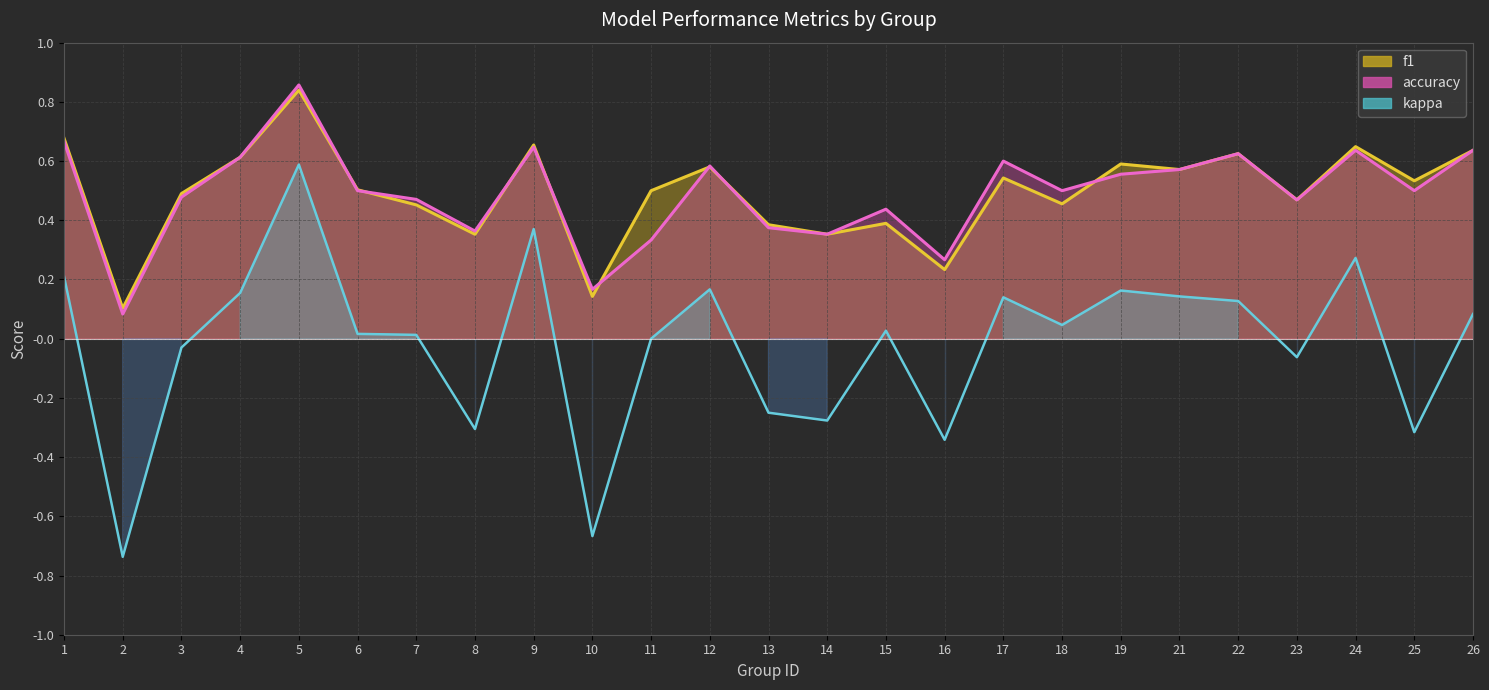

In accuracy, how many points are lower than both neighbors (excluding endpoints)?

8